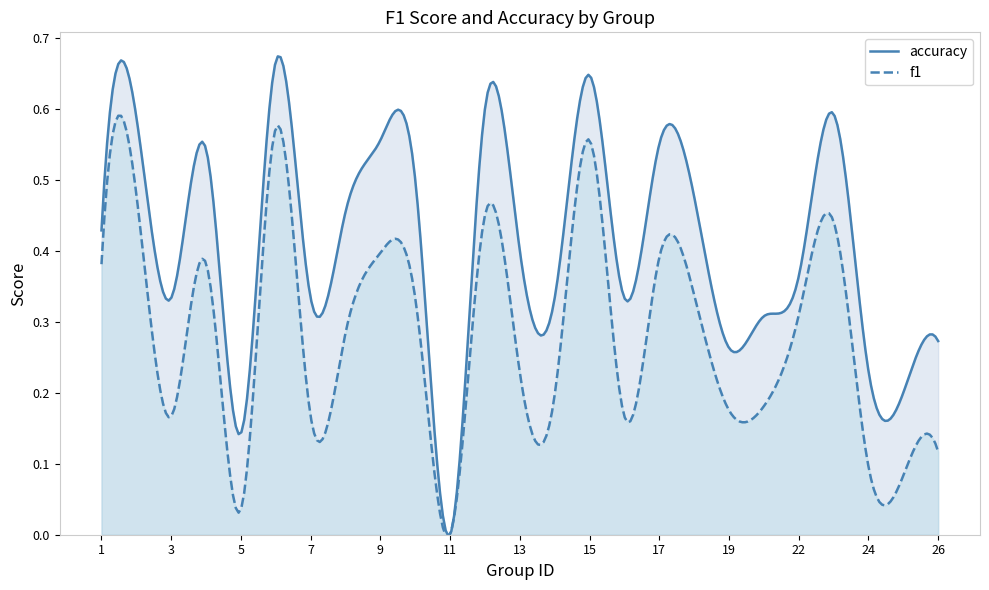

At which label is accuracy closest to 0?

11